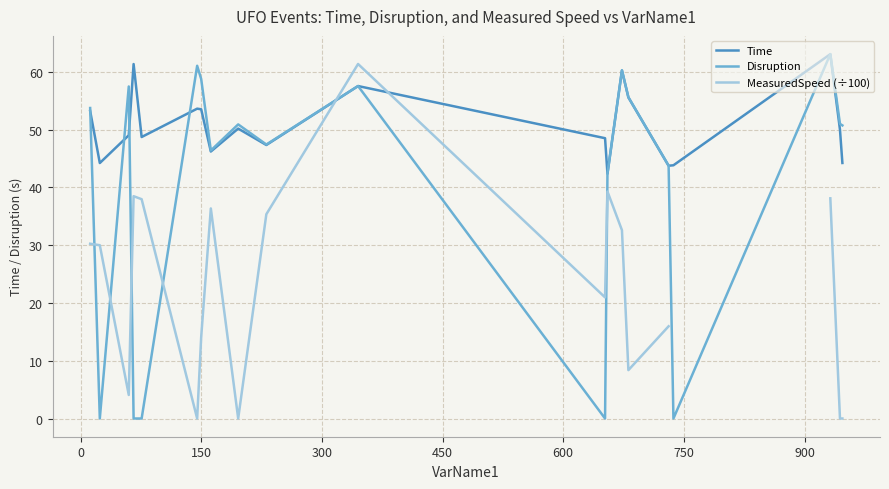

At how many categories does at least one series exceed 51?

9